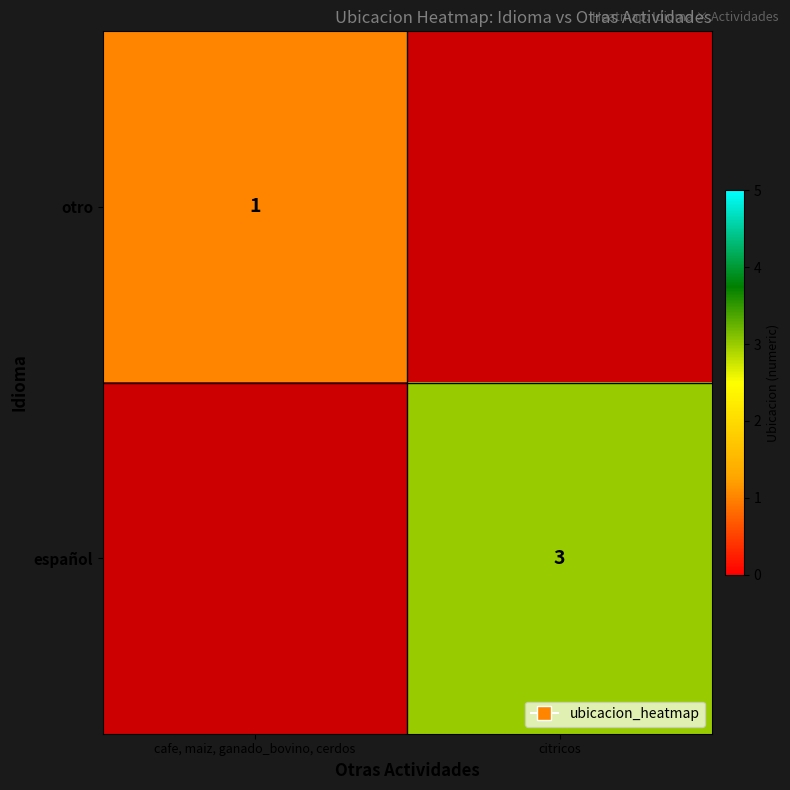

The otro series shows 0 at cafe, maiz, ganado_bovino, cerdos. True or false?

False